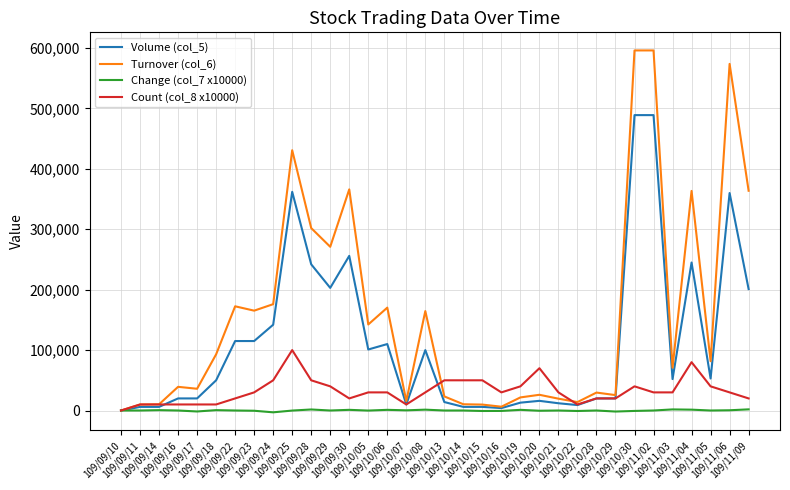

True or false: Volume (col_5) has more than 1 points higher than both neighbors.

True